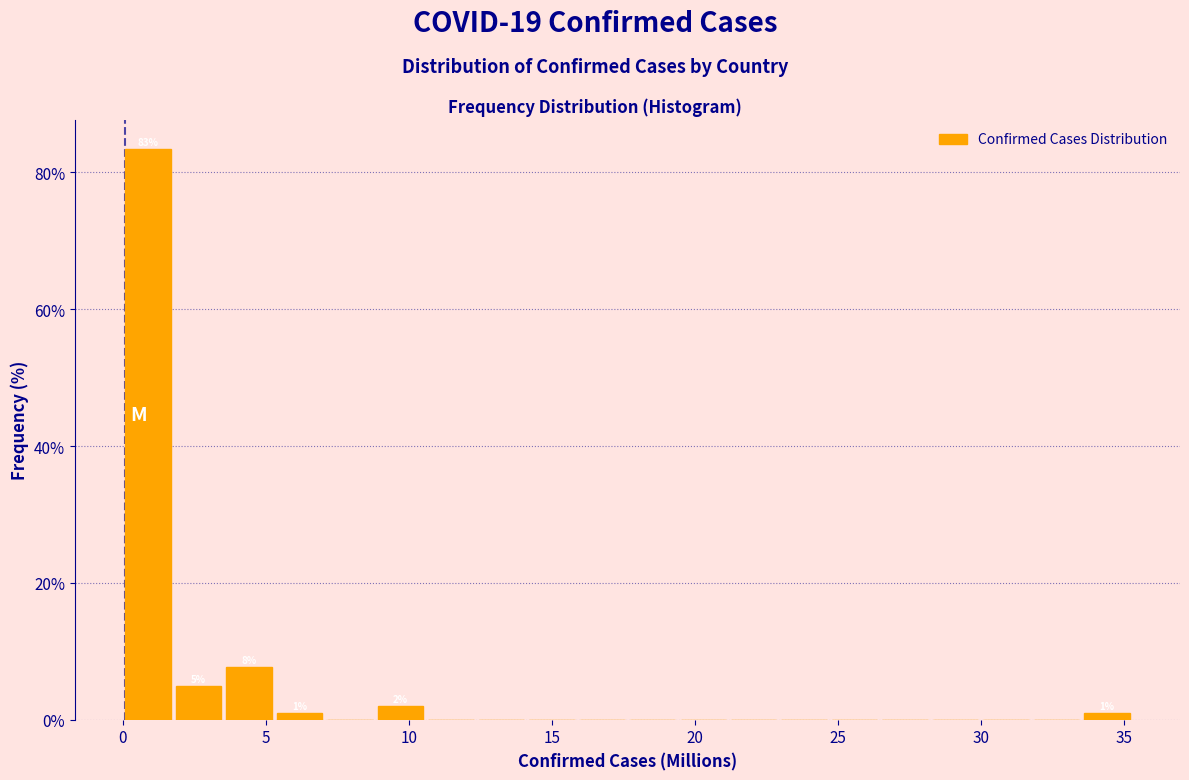

Around what value on the x-axis is the tallest bar? Give the approximate position of its centre, as read against the axis.

1.0